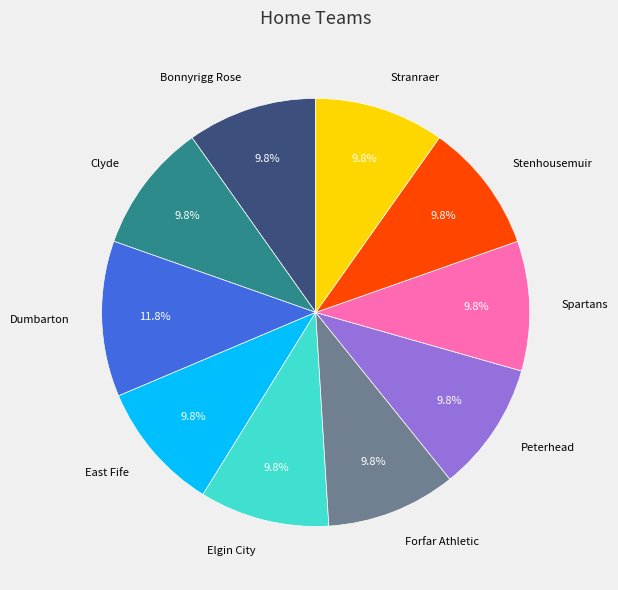

Is there any slice that represents more than half of the pie?

No